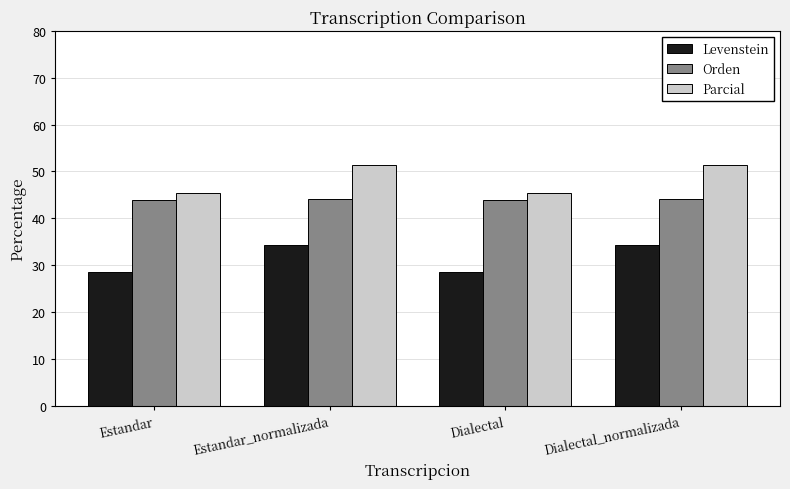

The value of Levenstein at Dialectal is 6.9. True or false?

False